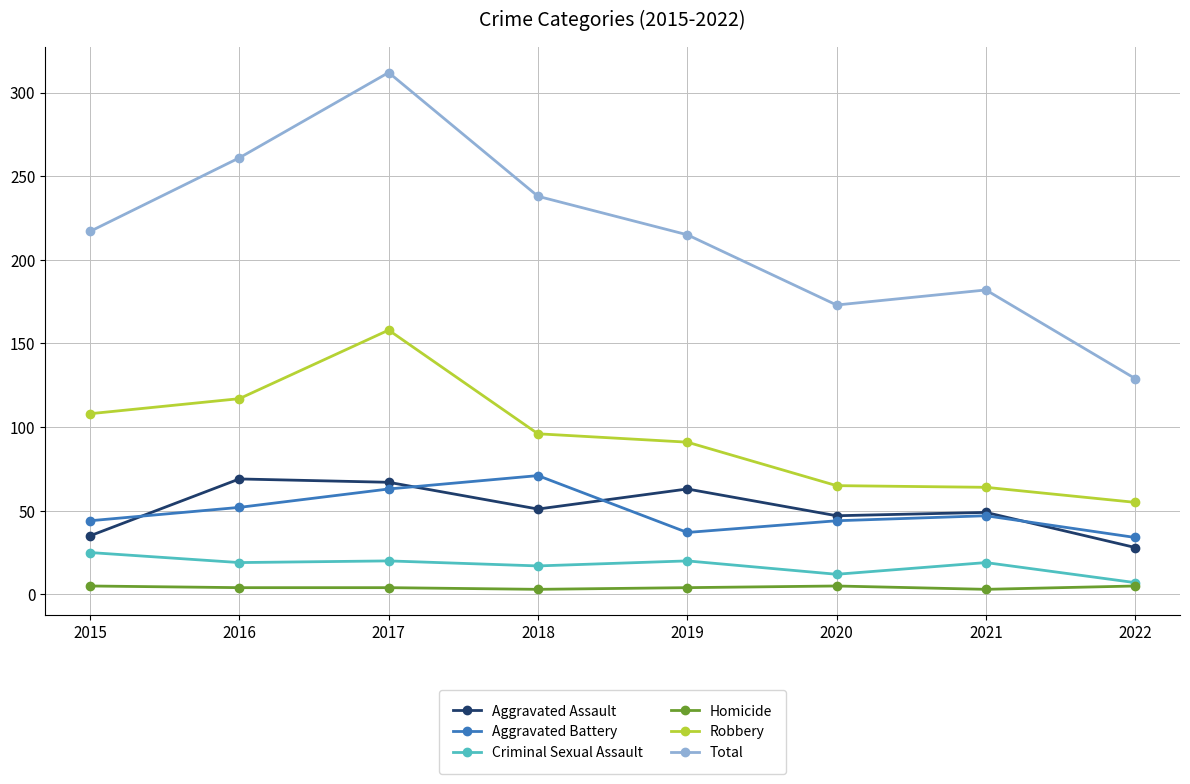

True or false: Criminal Sexual Assault and Aggravated Battery intersect in this chart.

False